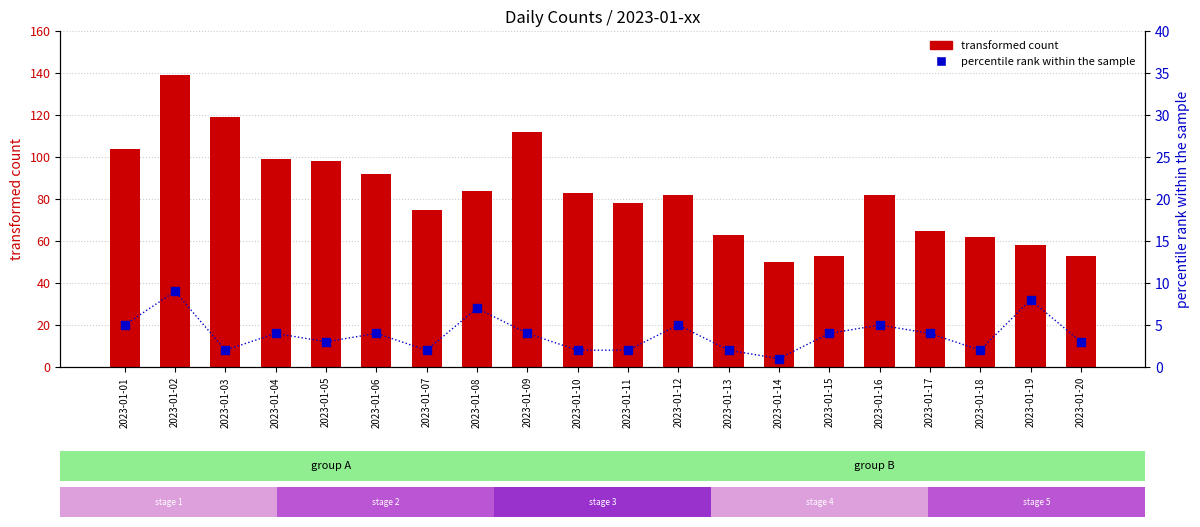

Which series contains the highest Y value?

transformed count